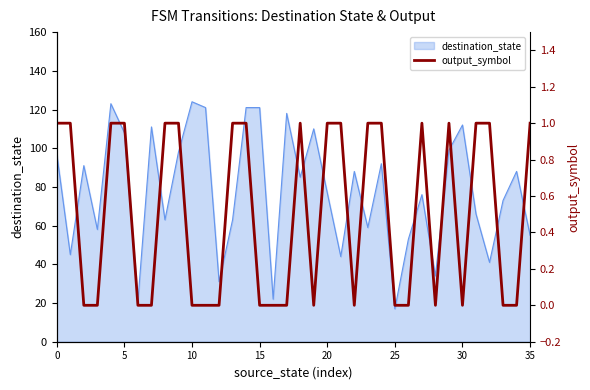

What is the maximum value for destination_state?

124